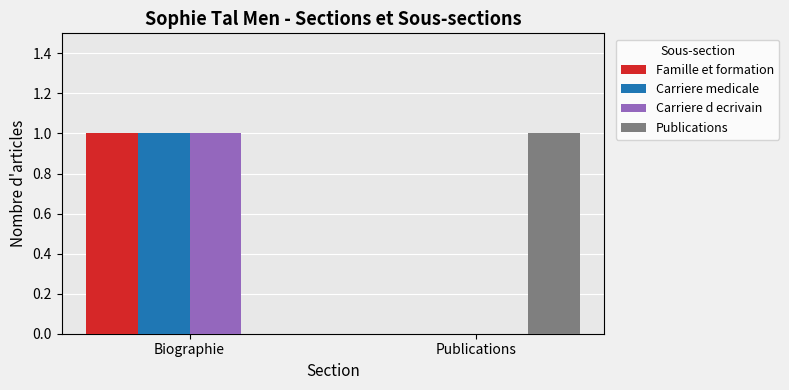

Count the number of data series in this chart.

4